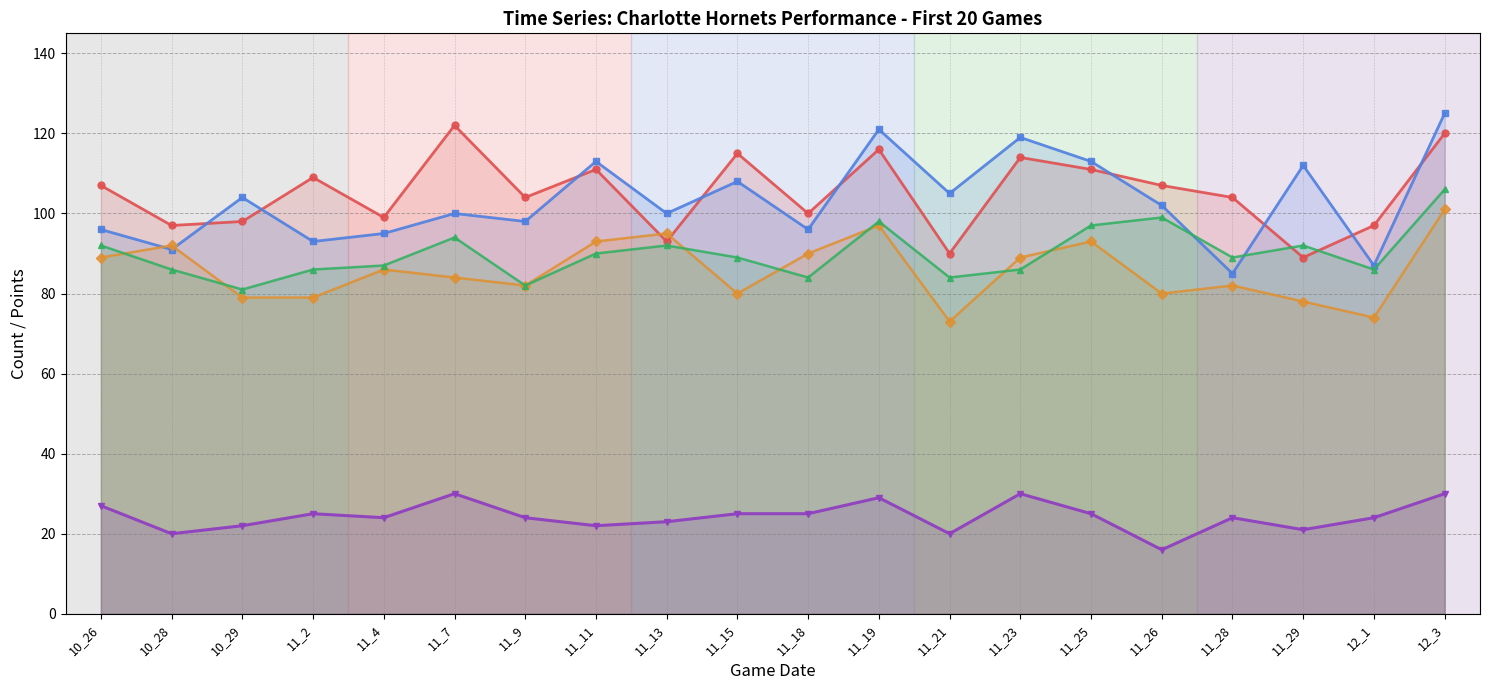

How many lines are shown in the chart?

5